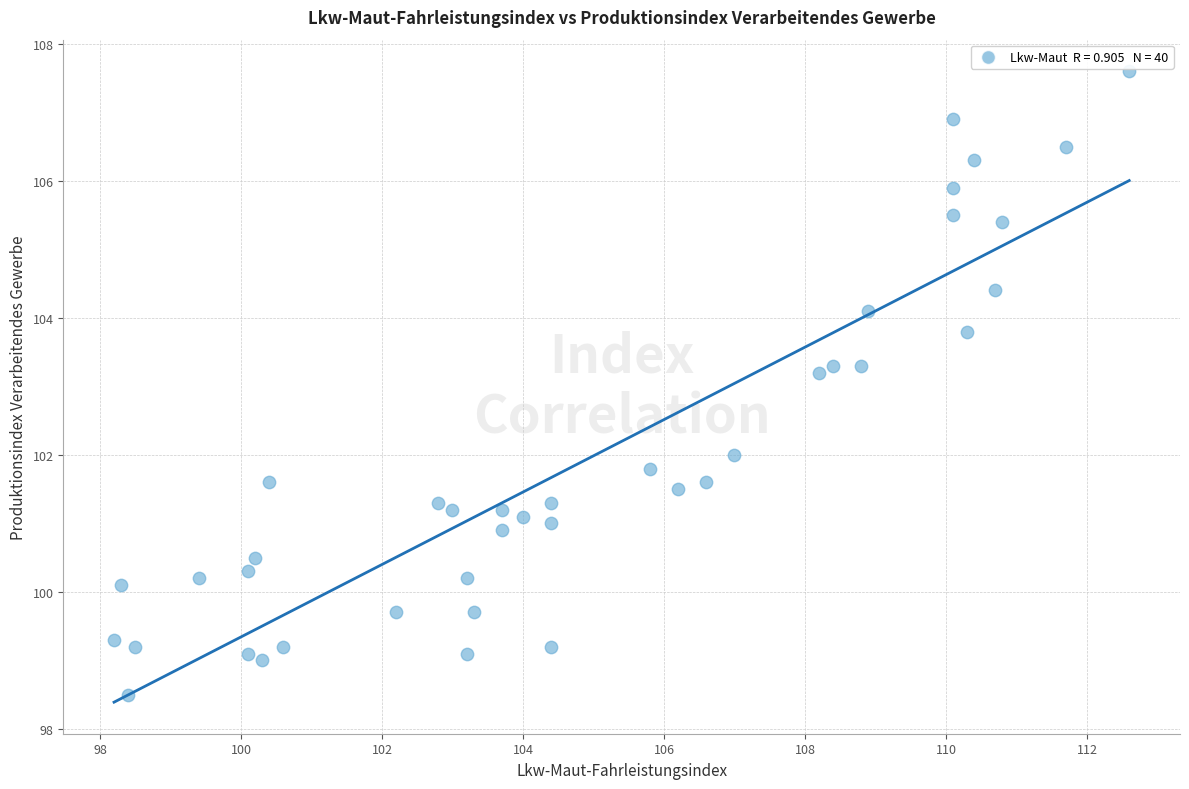

What is the range of Y values (max minus min)?

9.1